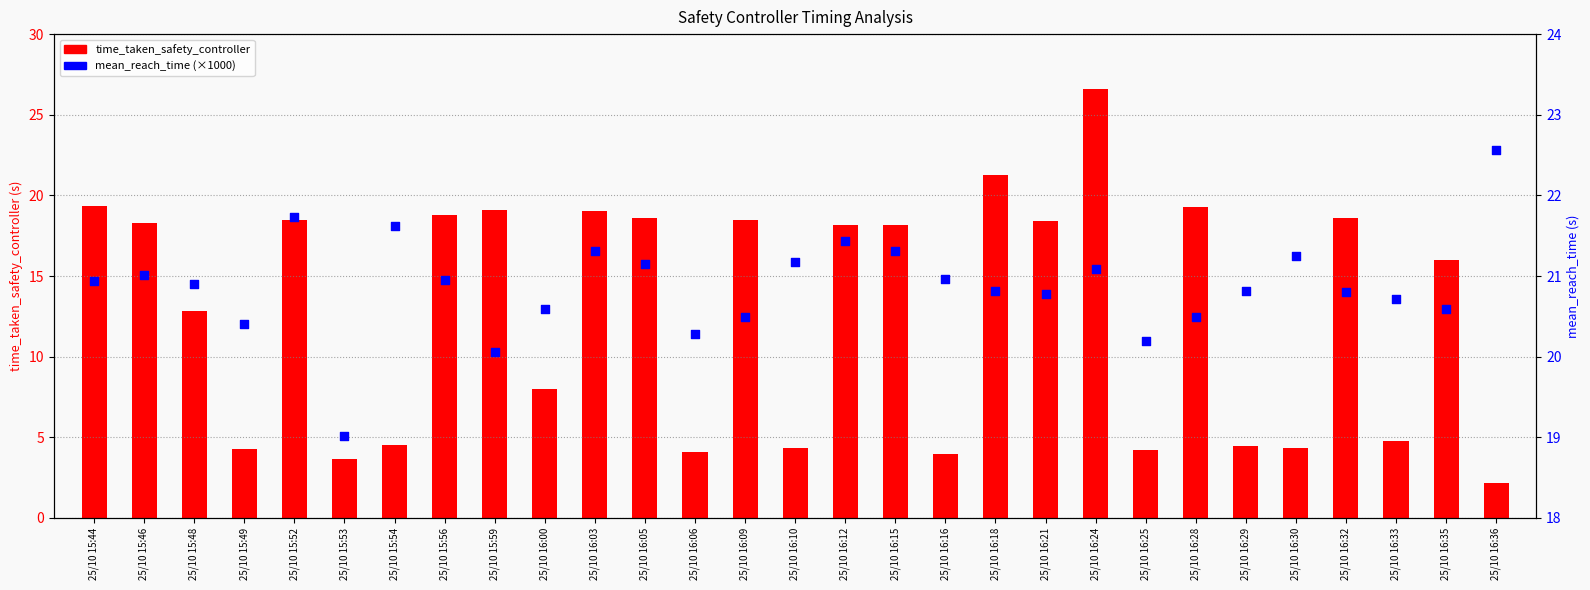

Which series has the largest Y range (max minus min)?

time_taken_safety_controller